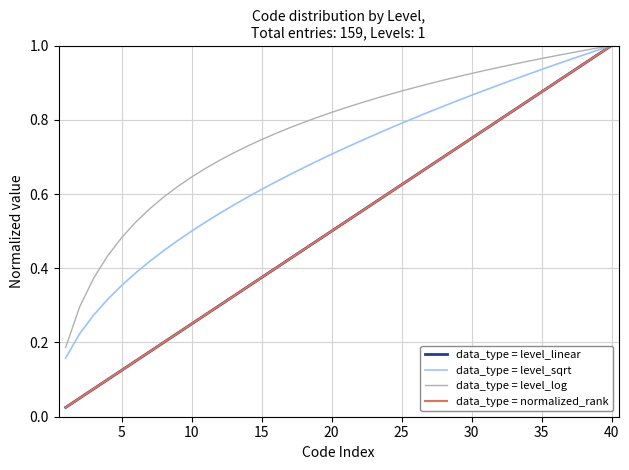

Which series has the largest range (max minus min)?

data_type = level_linear